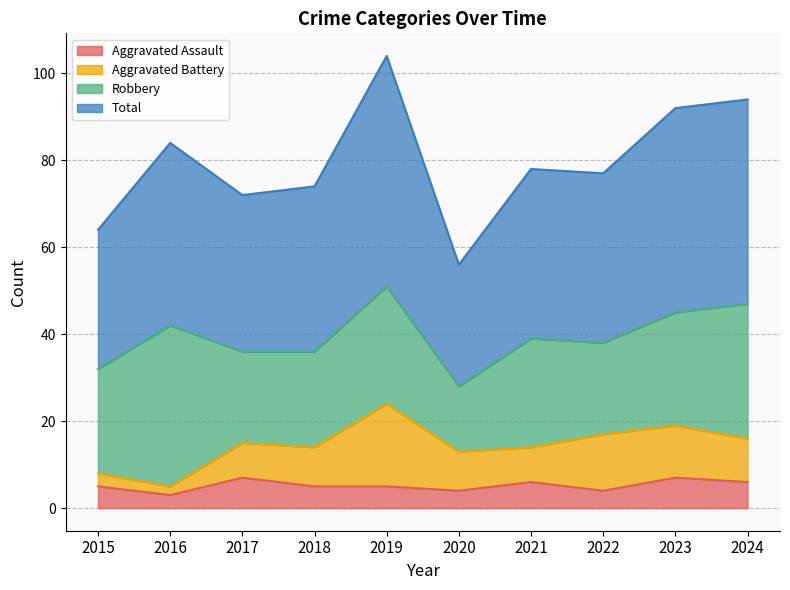

Where is Total nearest to the value 80?

2021